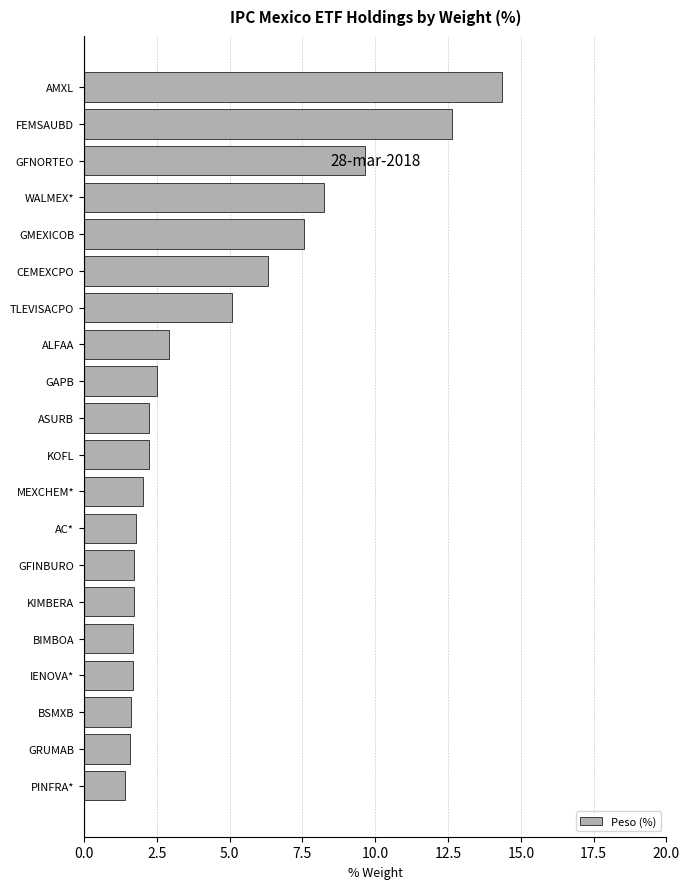

What is the value of the 15th bar from the top?

1.7